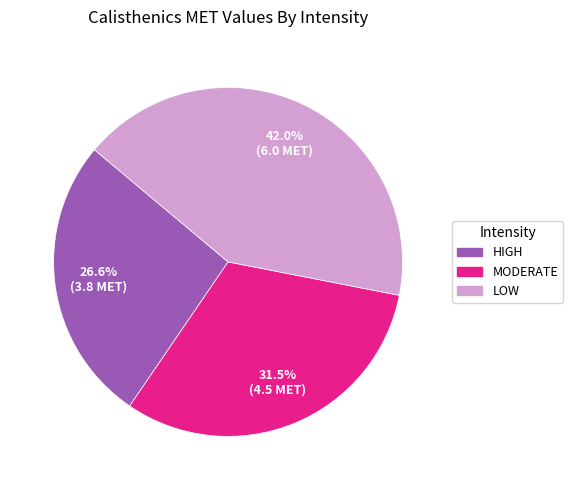

What is the total percentage of LOW and MODERATE?

73.4%